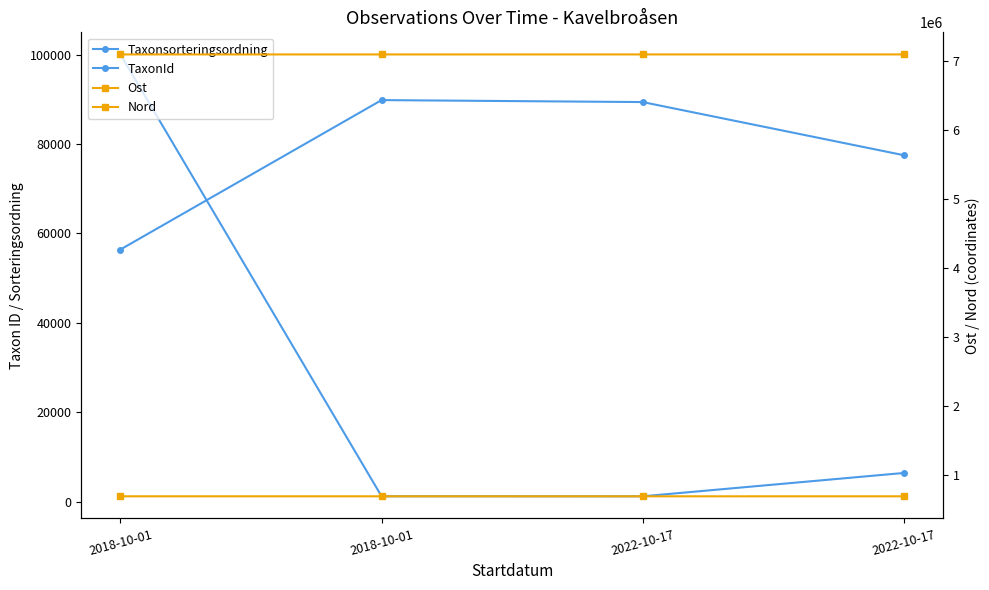

Reading left to right, list all the values displayed in this chart.

Taxonsorteringsordning: 56411.0	89832.0	89392.0	77506.0
TaxonId: 100049.0	1209.0	1202.0	6425.0
Ost: 697835.8	697781.9	697811.0	697804.9
Nord: 7094075.9	7093922.9	7094077.8	7094075.7